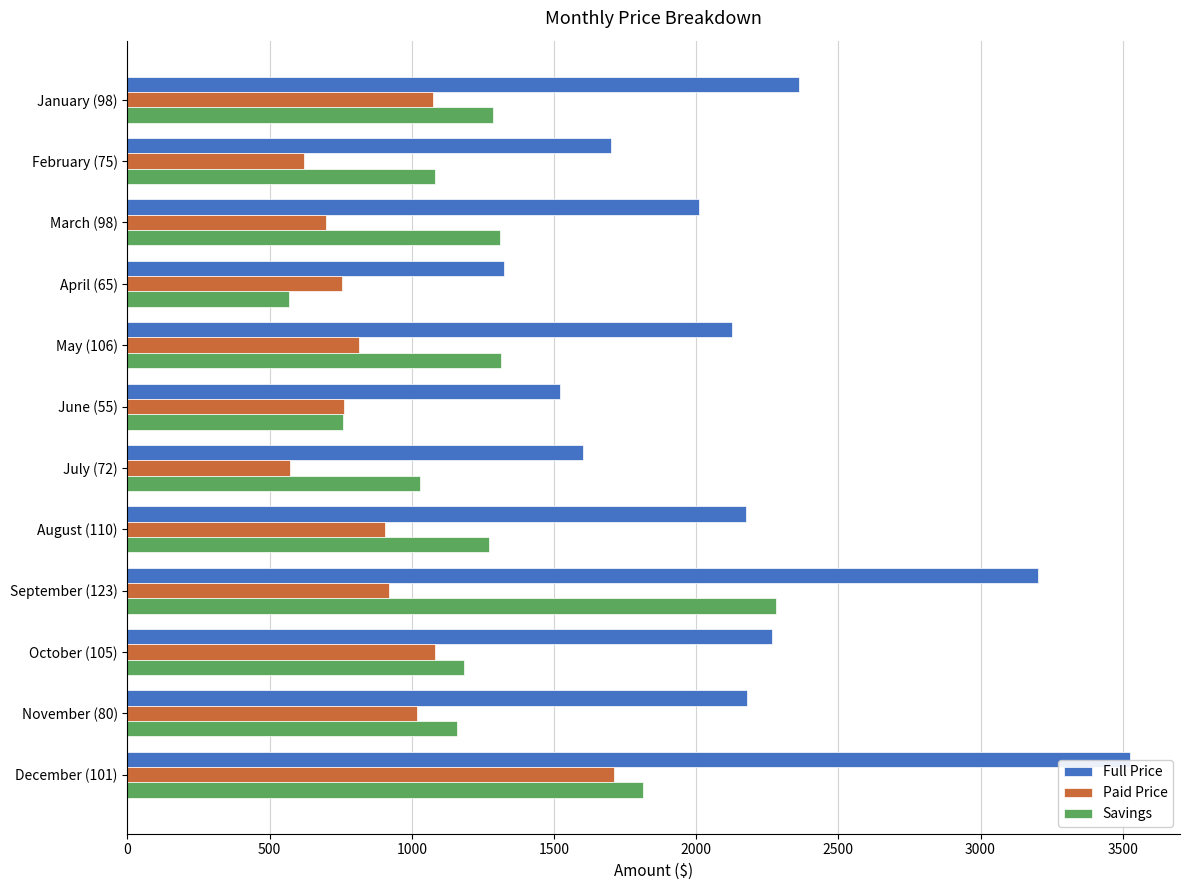

List the series in order of their peak value, lowest first.

Paid Price, Savings, Full Price